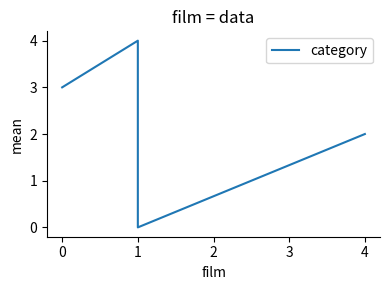

Where does the data first go above 2?

−1